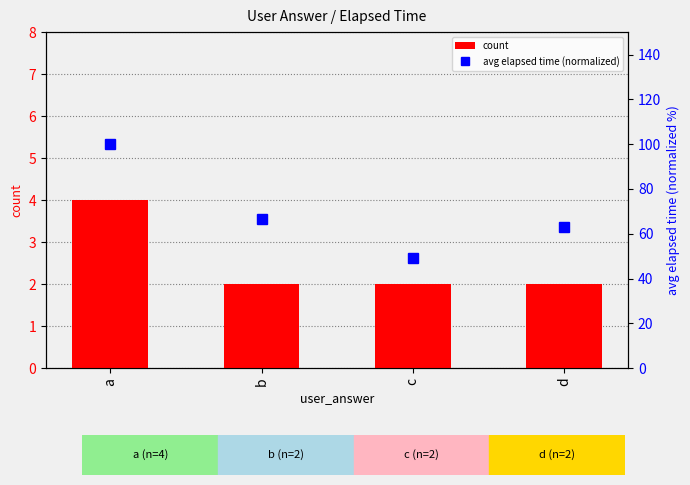

Rank the categories by avg elapsed time (normalized) value from highest to lowest.

a, b, d, c